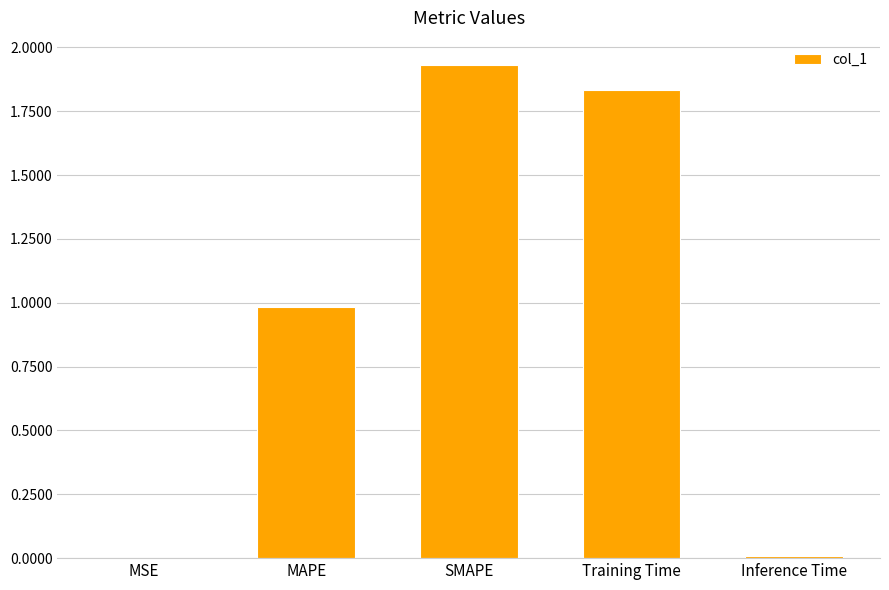

At which category does the chart reach its peak across all series?

SMAPE